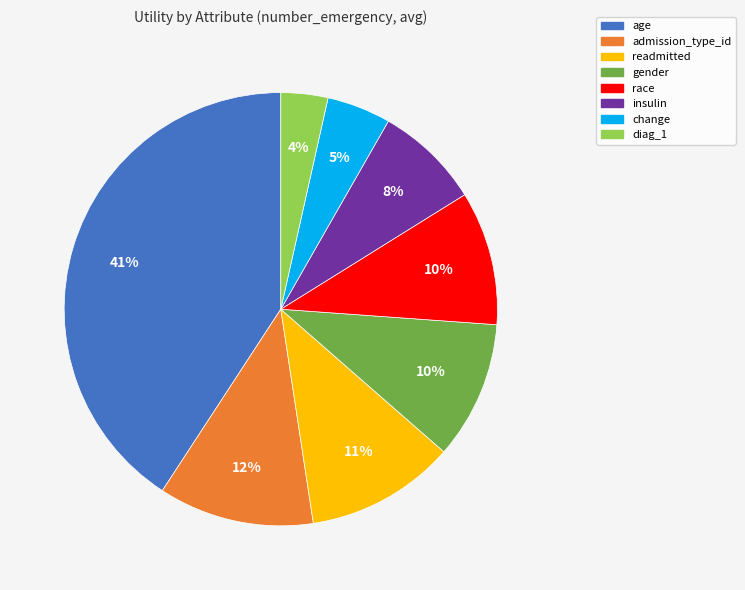

Which category has the smallest portion of the pie?

diag_1